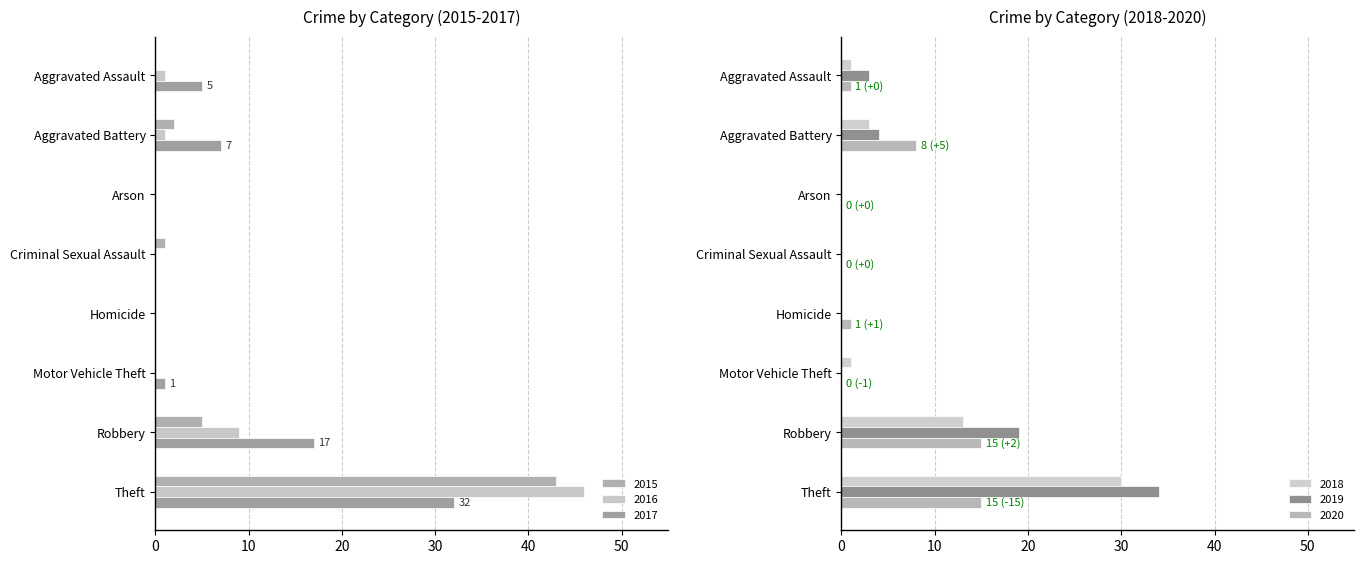

At which label is 2018 closest to 15?

Robbery